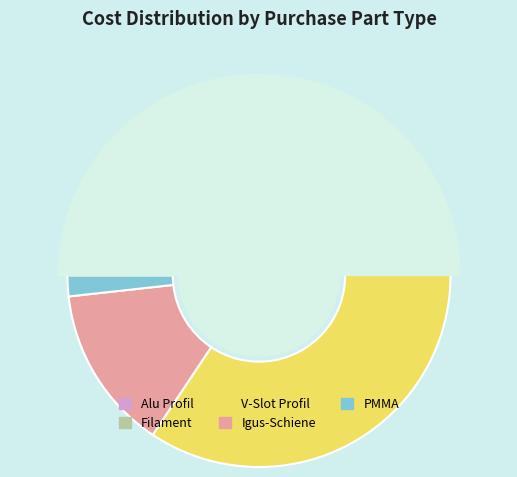

Is there a majority slice in this chart?

No